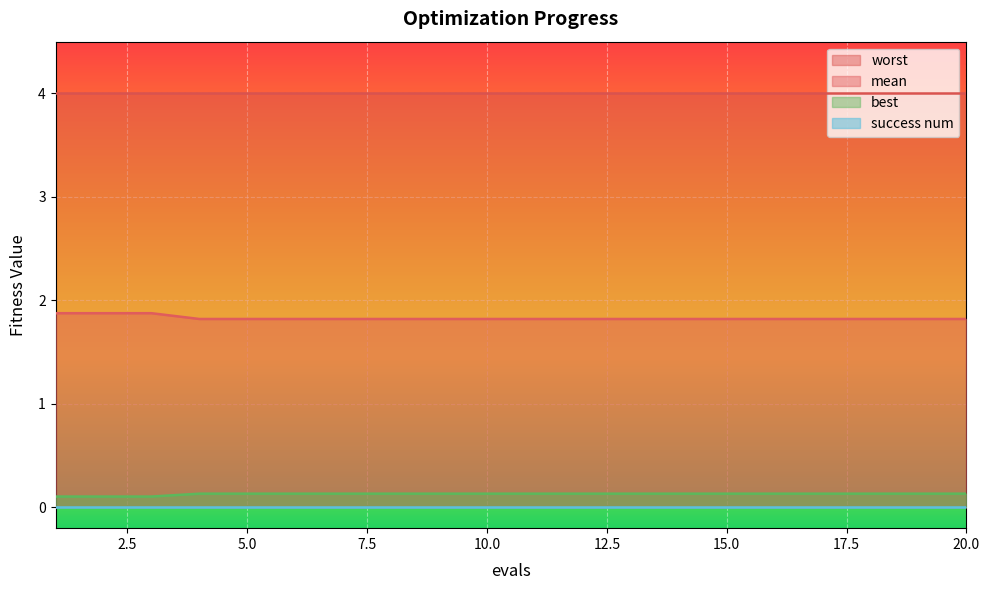

What is the difference between the maximum and minimum values in the mean series?

0.1